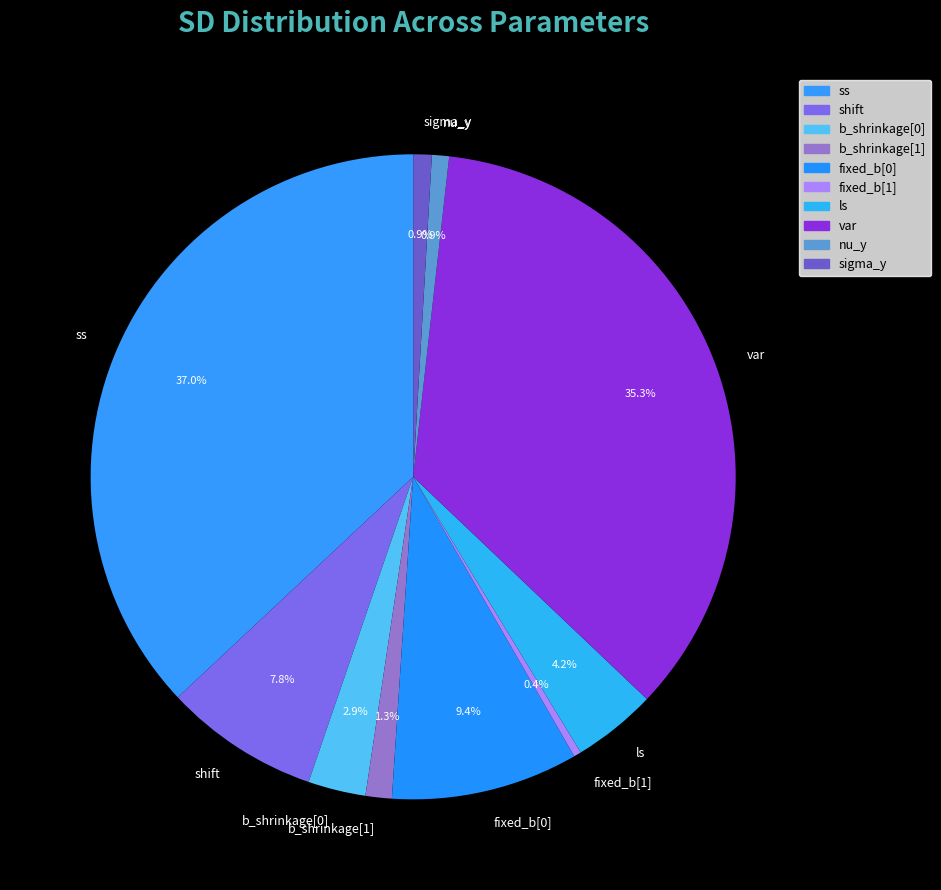

Between var and ss, which is larger?

ss